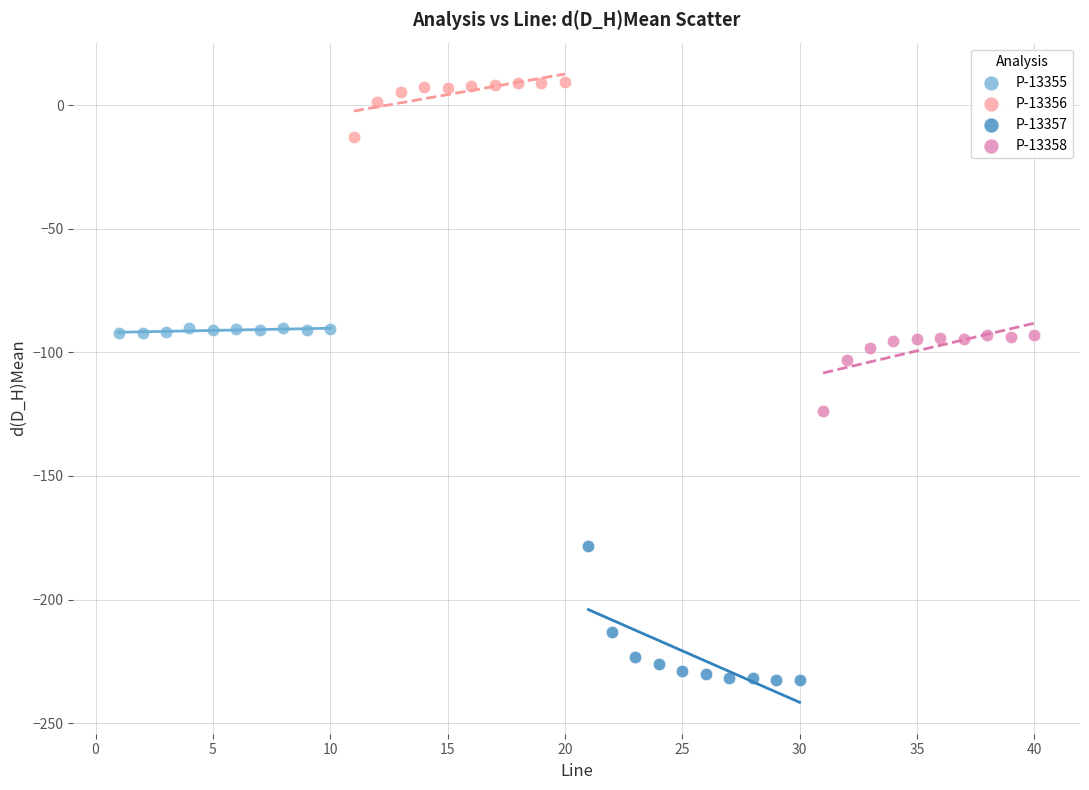

What are all the series names shown in the legend?

P-13355, P-13356, P-13357, P-13358